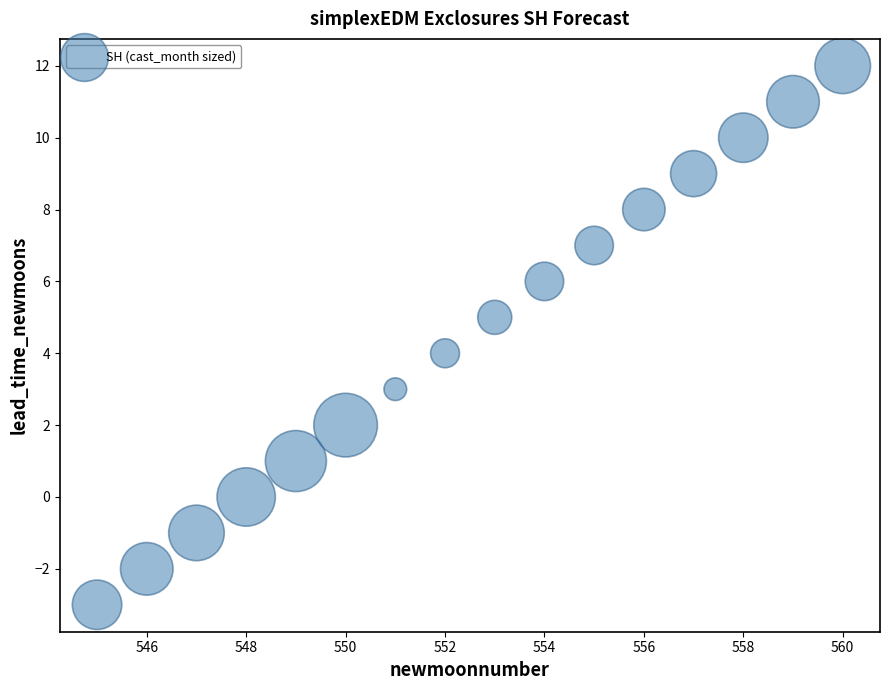

What is the range of Y values (max minus min)?

15